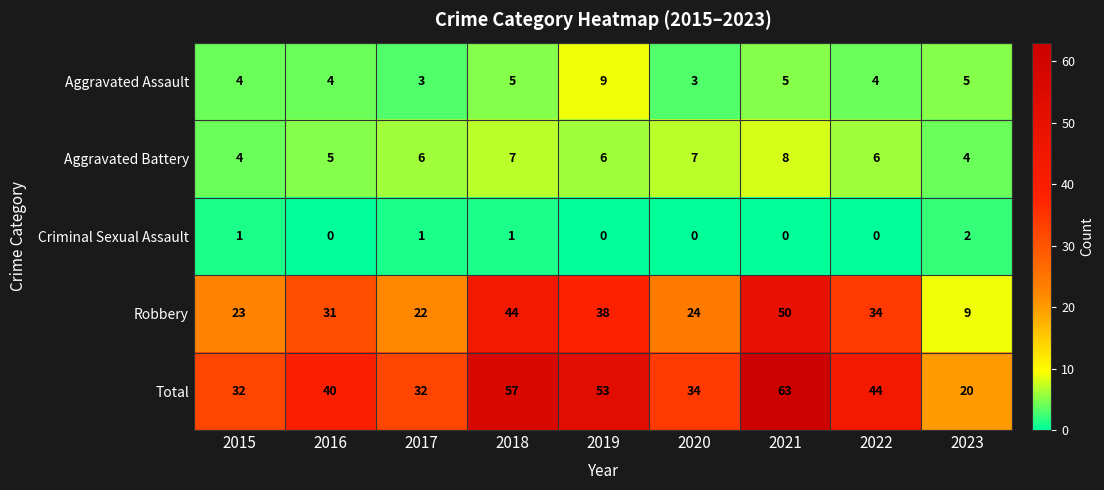

Which category has the highest value across all series?

2021